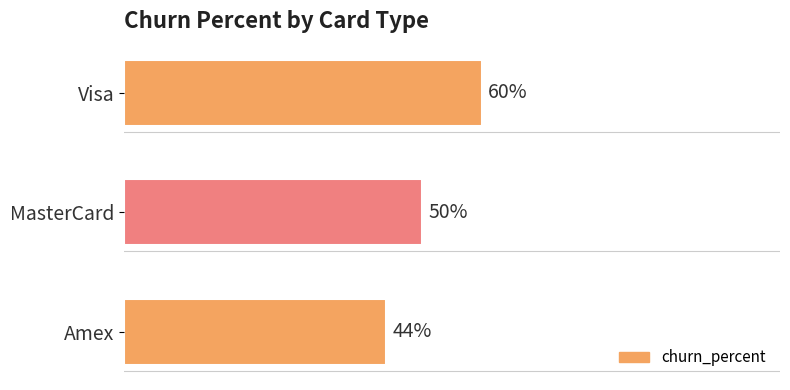

Between MasterCard and Visa, which is larger?

Visa